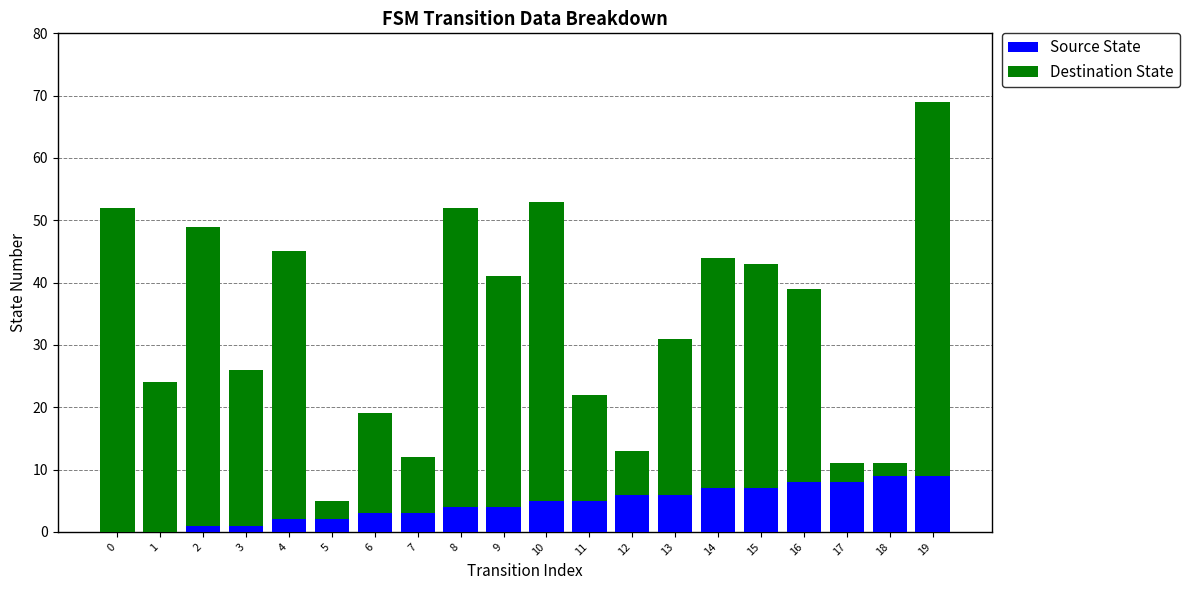

At which category is the sum across all series the highest?

19